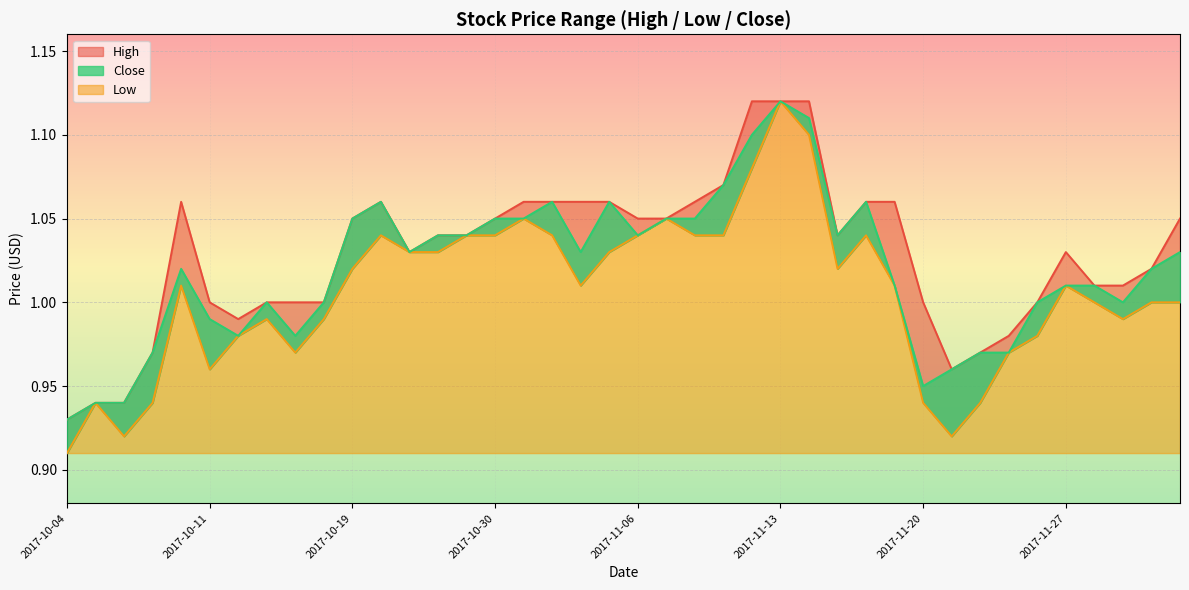

At 2017-11-22, list the series in order from largest to smallest.

High, Close, Low